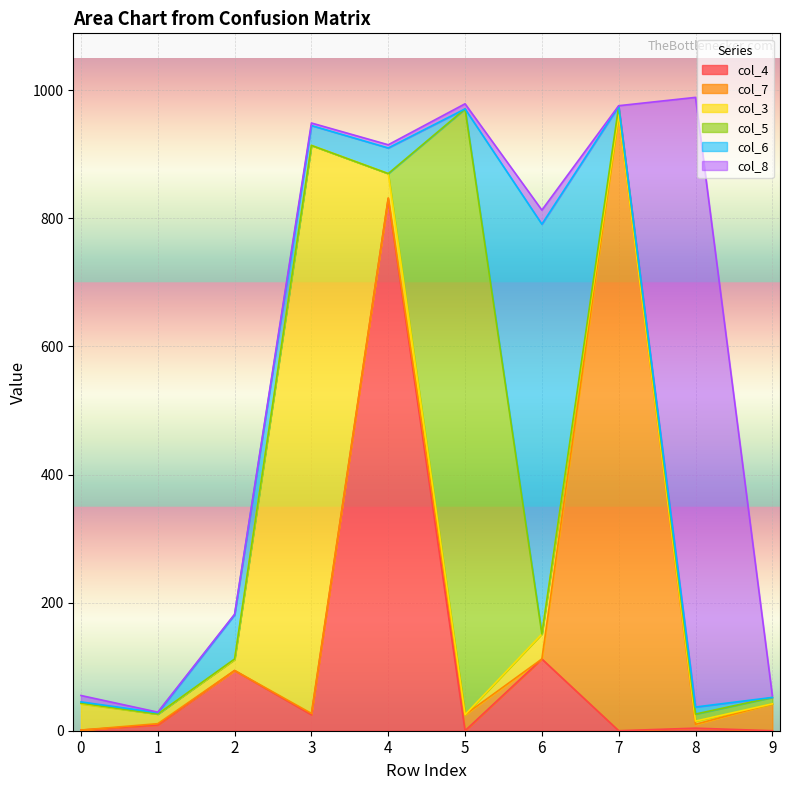

How many interior local valleys does the col_6 series have?

3